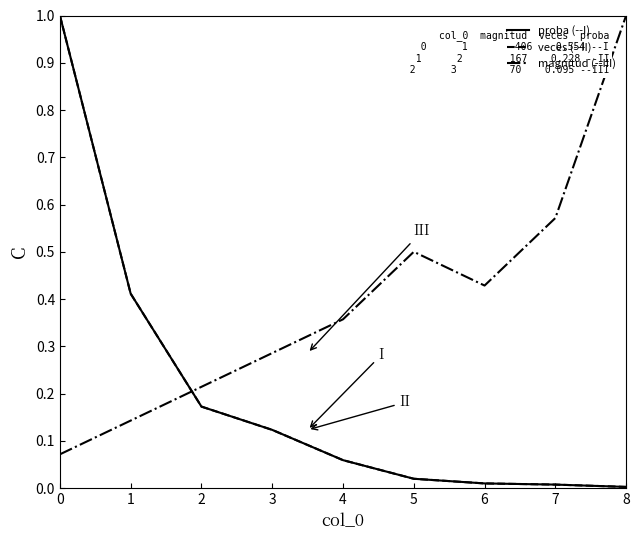

At which category does magnitud (--III) reach its first local valley?

6